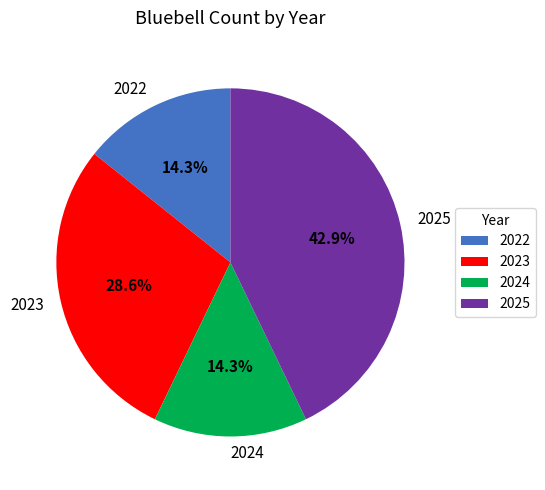

What percentage do 2022 and 2025 together represent?

57.1%